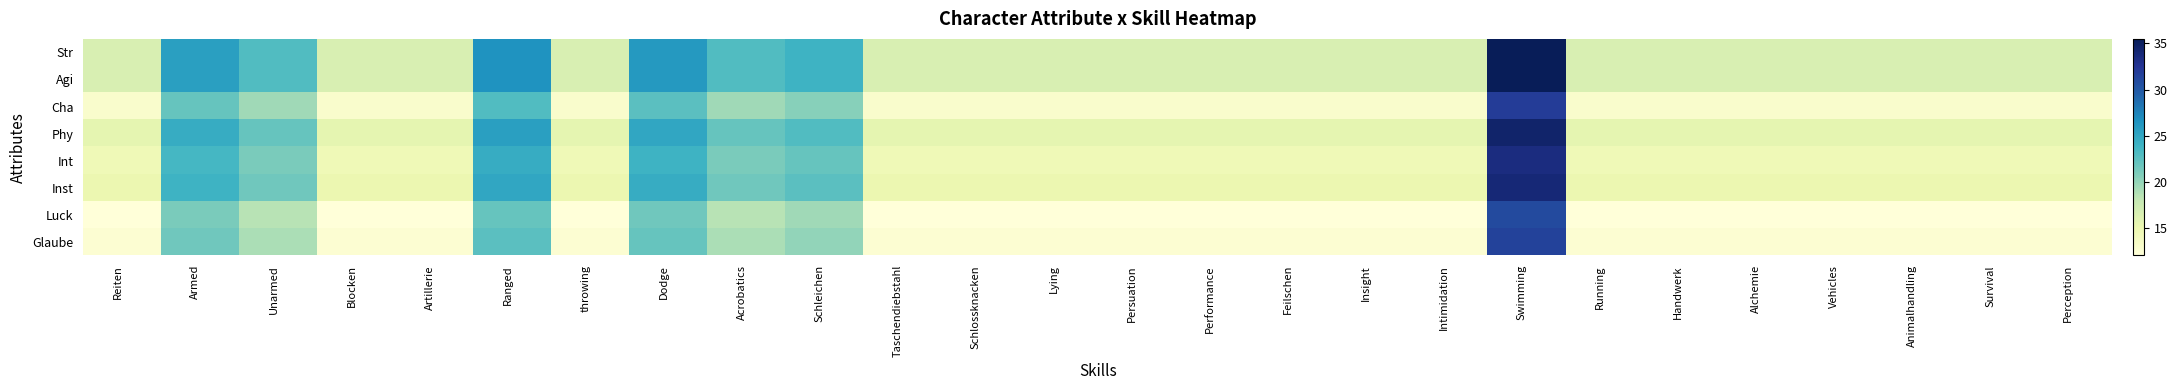

Which series changed the most between Survival and Perception?

Str